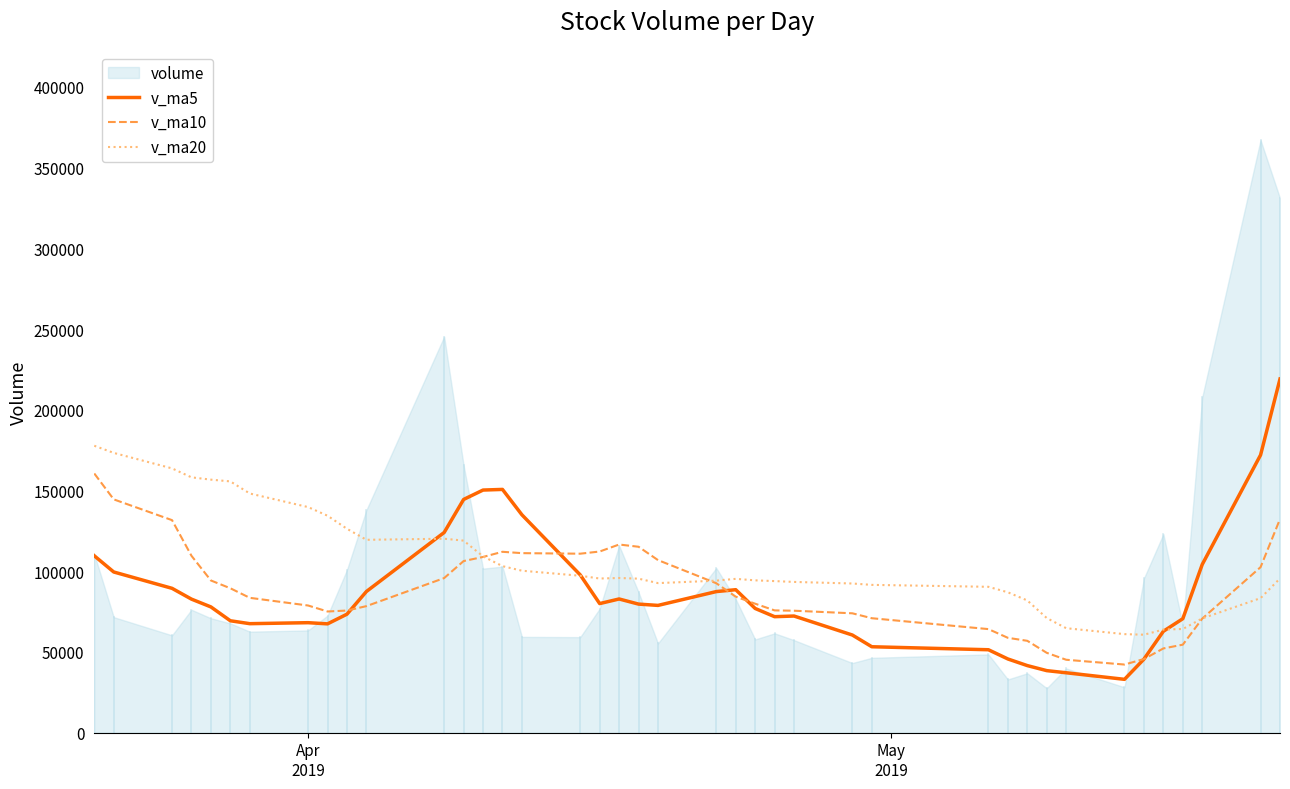

What is the highest value of the v_ma20 series?

177697.7